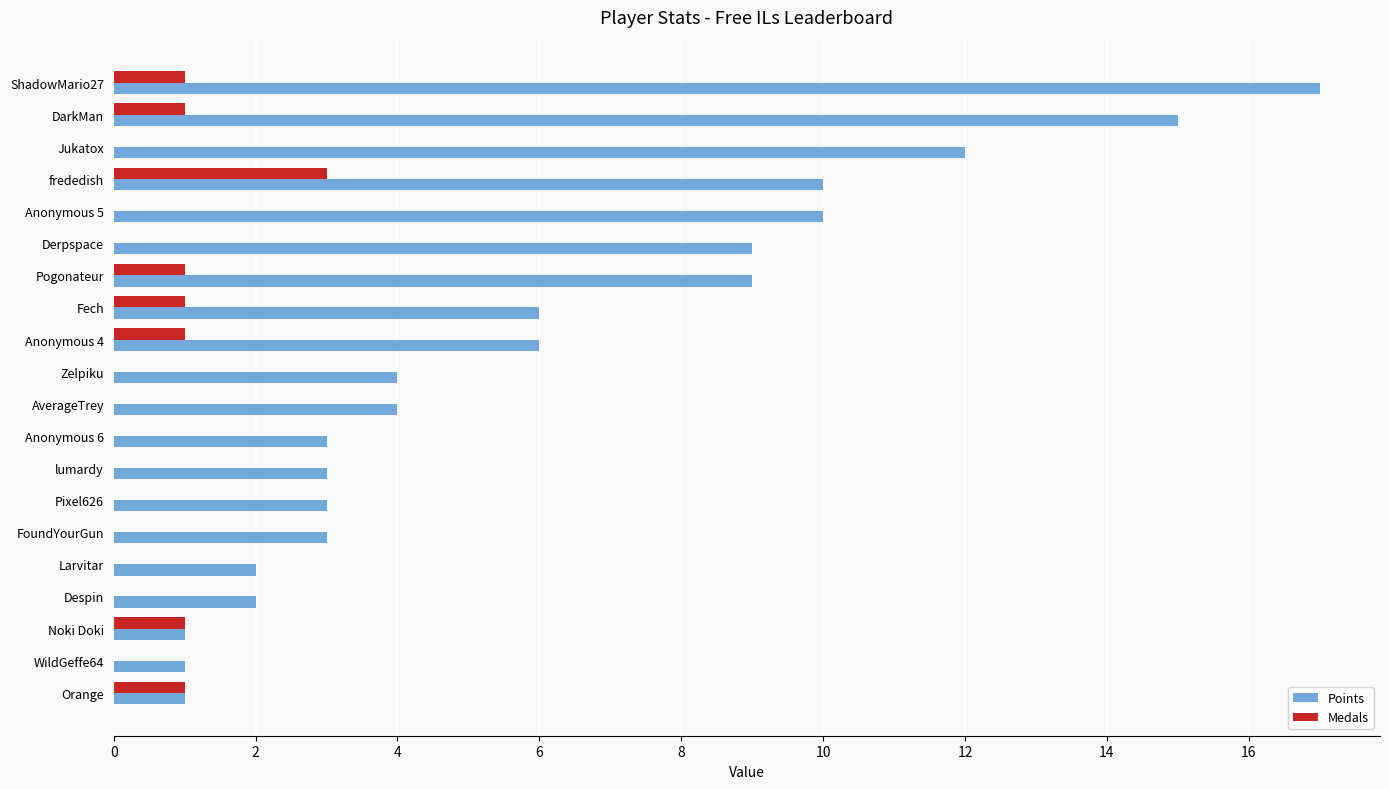

At which category is the sum across all series the highest?

ShadowMario27